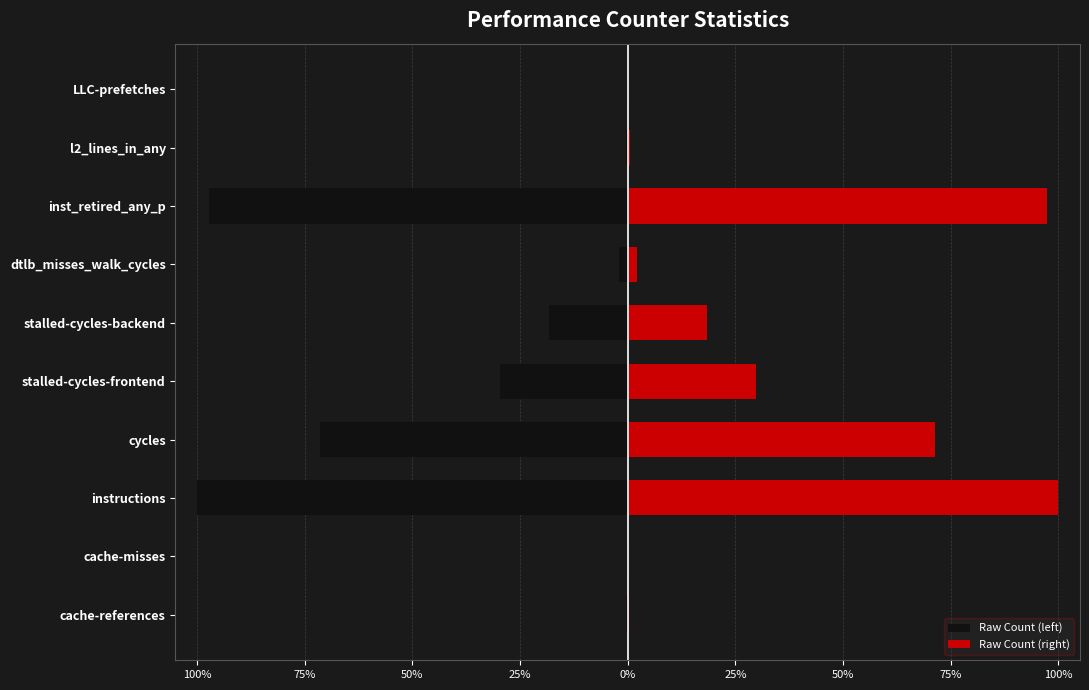

What is the average value of the Raw Count (left) series?

-32.0